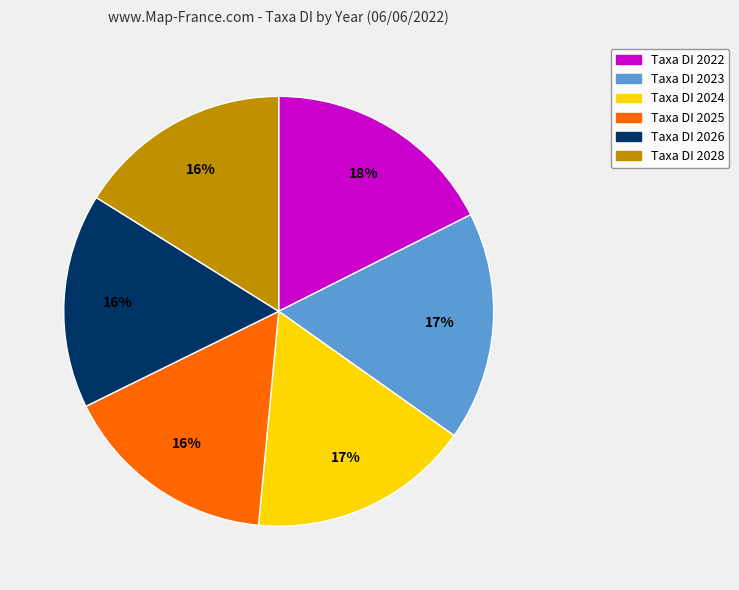

To the nearest percent, what is the average slice percentage?

17%